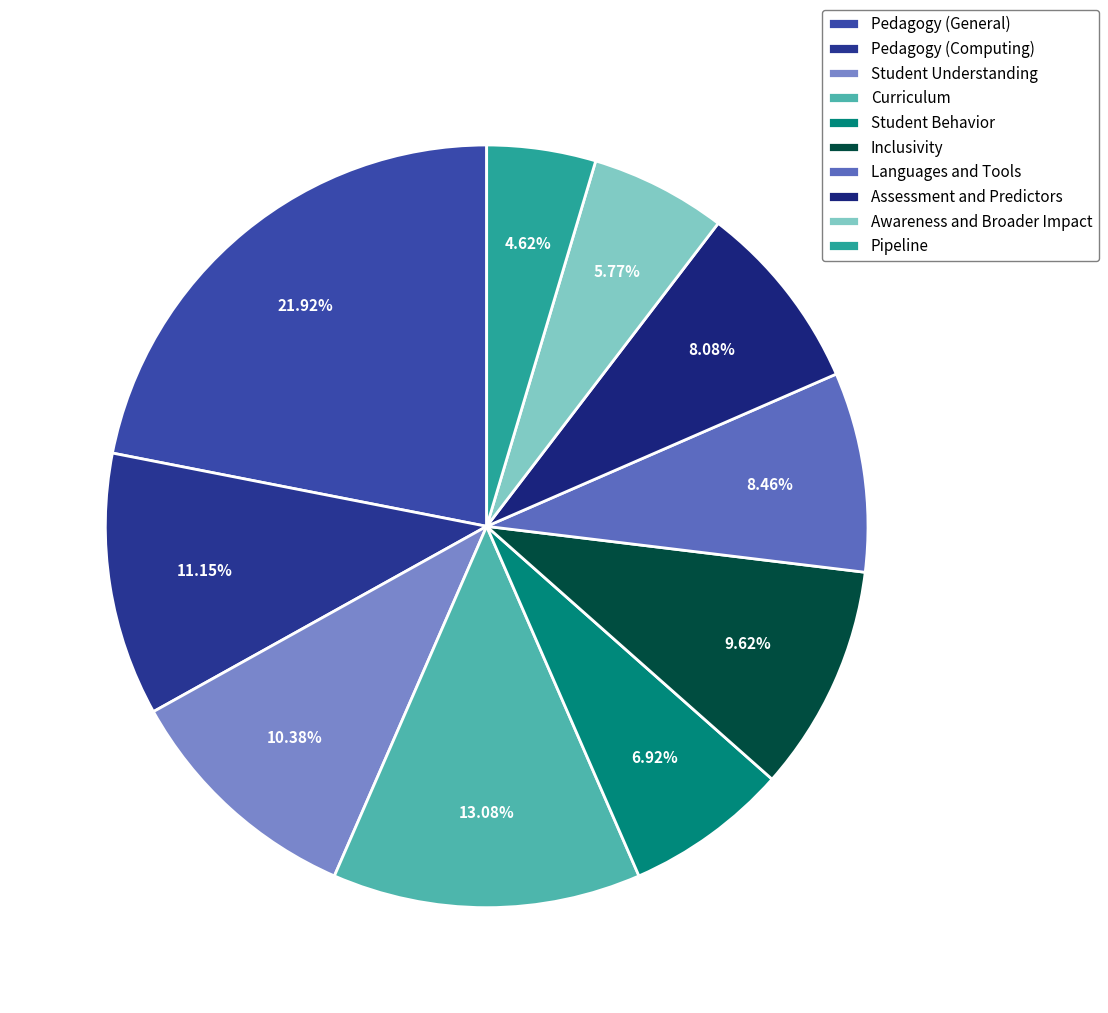

Is Student Behavior the majority of the pie?

No